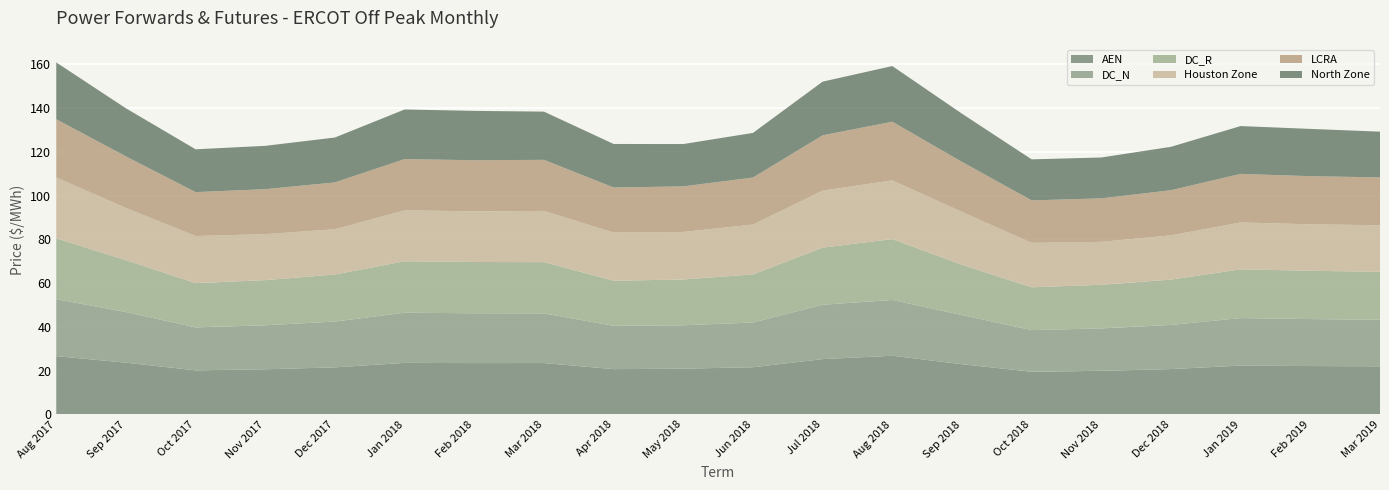

Reading right to left, what are all the values shown in this chart?

AEN: Mar 2019=22.0	Feb 2019=22.1	Jan 2019=22.3	Dec 2018=20.8	Nov 2018=20.0	Oct 2018=19.5	Sep 2018=23.0	Aug 2018=26.8	Jul 2018=25.3	Jun 2018=21.6	May 2018=20.9	Apr 2018=20.7	Mar 2018=23.5	Feb 2018=23.5	Jan 2018=23.6	Dec 2017=21.5	Nov 2017=20.7	Oct 2017=20.2	Sep 2017=23.7	Aug 2017=26.7
DC_N: Mar 2019=21.3	Feb 2019=21.5	Jan 2019=21.7	Dec 2018=20.2	Nov 2018=19.4	Oct 2018=19.0	Sep 2018=22.5	Aug 2018=25.5	Jul 2018=24.9	Jun 2018=20.5	May 2018=19.8	Apr 2018=19.8	Mar 2018=22.7	Feb 2018=22.8	Jan 2018=22.9	Dec 2017=20.9	Nov 2017=20.1	Oct 2017=19.6	Sep 2017=23.2	Aug 2017=26.0
DC_R: Mar 2019=21.9	Feb 2019=22.1	Jan 2019=22.3	Dec 2018=20.7	Nov 2018=19.9	Oct 2018=19.6	Sep 2018=23.0	Aug 2018=27.8	Jul 2018=26.1	Jun 2018=22.0	May 2018=20.9	Apr 2018=20.6	Mar 2018=23.4	Feb 2018=23.4	Jan 2018=23.5	Dec 2017=21.5	Nov 2017=20.6	Oct 2017=20.2	Sep 2017=23.7	Aug 2017=27.8
Houston Zone: Mar 2019=21.3	Feb 2019=21.2	Jan 2019=21.4	Dec 2018=20.2	Nov 2018=19.7	Oct 2018=20.3	Sep 2018=24.2	Aug 2018=26.8	Jul 2018=26.1	Jun 2018=22.8	May 2018=21.7	Apr 2018=22.0	Mar 2018=23.4	Feb 2018=23.2	Jan 2018=23.3	Dec 2017=20.7	Nov 2017=21.0	Oct 2017=21.5	Sep 2017=23.9	Aug 2017=27.8
LCRA: Mar 2019=21.9	Feb 2019=22.0	Jan 2019=22.2	Dec 2018=20.6	Nov 2018=19.9	Oct 2018=19.4	Sep 2018=22.9	Aug 2018=26.8	Jul 2018=25.3	Jun 2018=21.5	May 2018=20.8	Apr 2018=20.6	Mar 2018=23.4	Feb 2018=23.3	Jan 2018=23.4	Dec 2017=21.4	Nov 2017=20.6	Oct 2017=20.1	Sep 2017=23.6	Aug 2017=26.6
North Zone: Mar 2019=20.9	Feb 2019=21.6	Jan 2019=21.9	Dec 2018=19.8	Nov 2018=18.7	Oct 2018=18.8	Sep 2018=22.0	Aug 2018=25.5	Jul 2018=24.6	Jun 2018=20.4	May 2018=19.4	Apr 2018=19.9	Mar 2018=22.0	Feb 2018=22.6	Jan 2018=22.7	Dec 2017=20.5	Nov 2017=19.8	Oct 2017=19.6	Sep 2017=22.0	Aug 2017=26.0